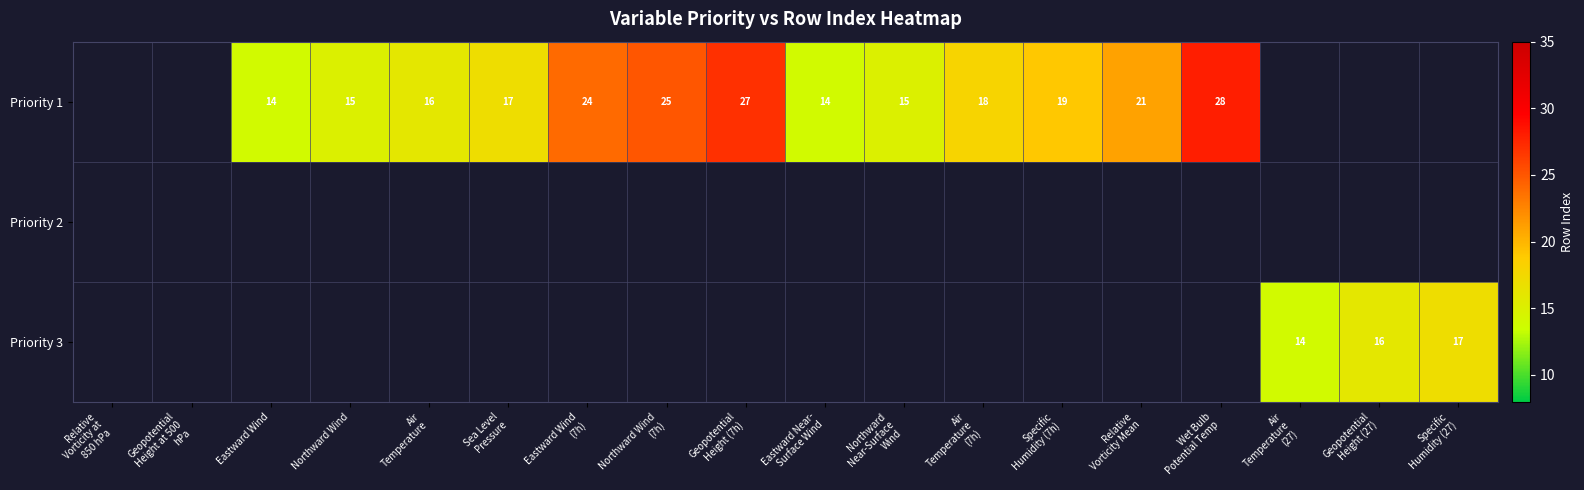

Which series changed the most between Sea Level Pressure and Air Temperature (7h)?

Priority 1